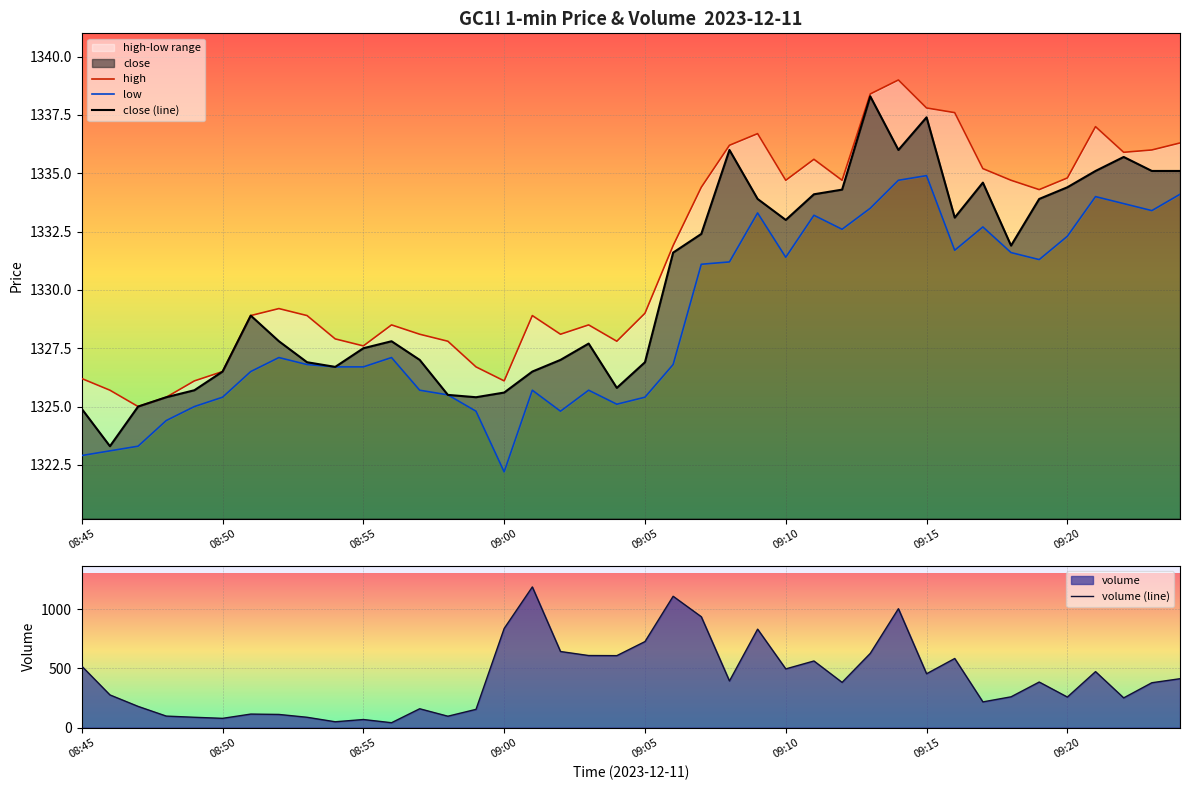

How many lines are shown in the chart?

3